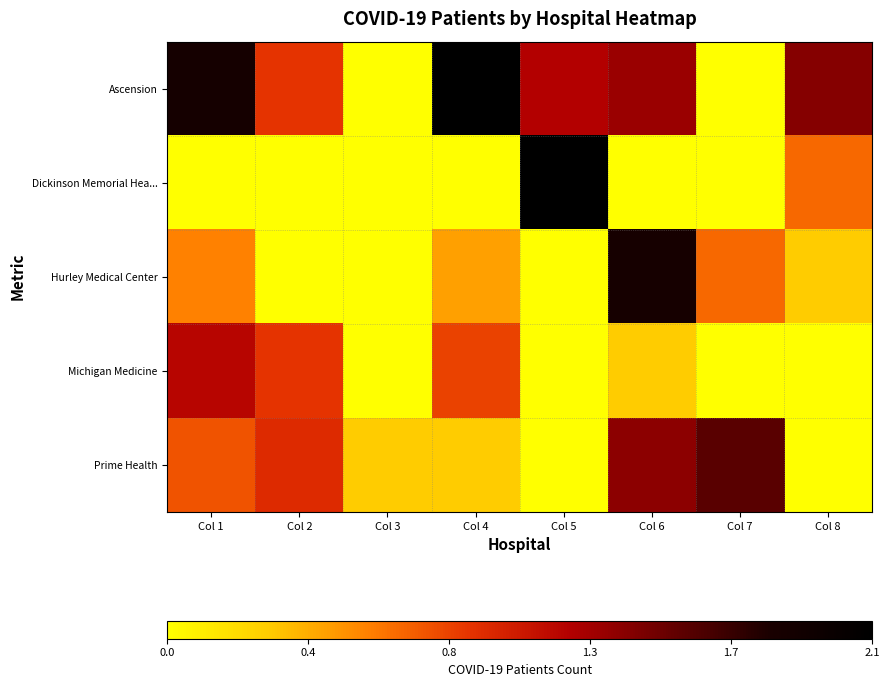

How many categories are shown in the chart?

8